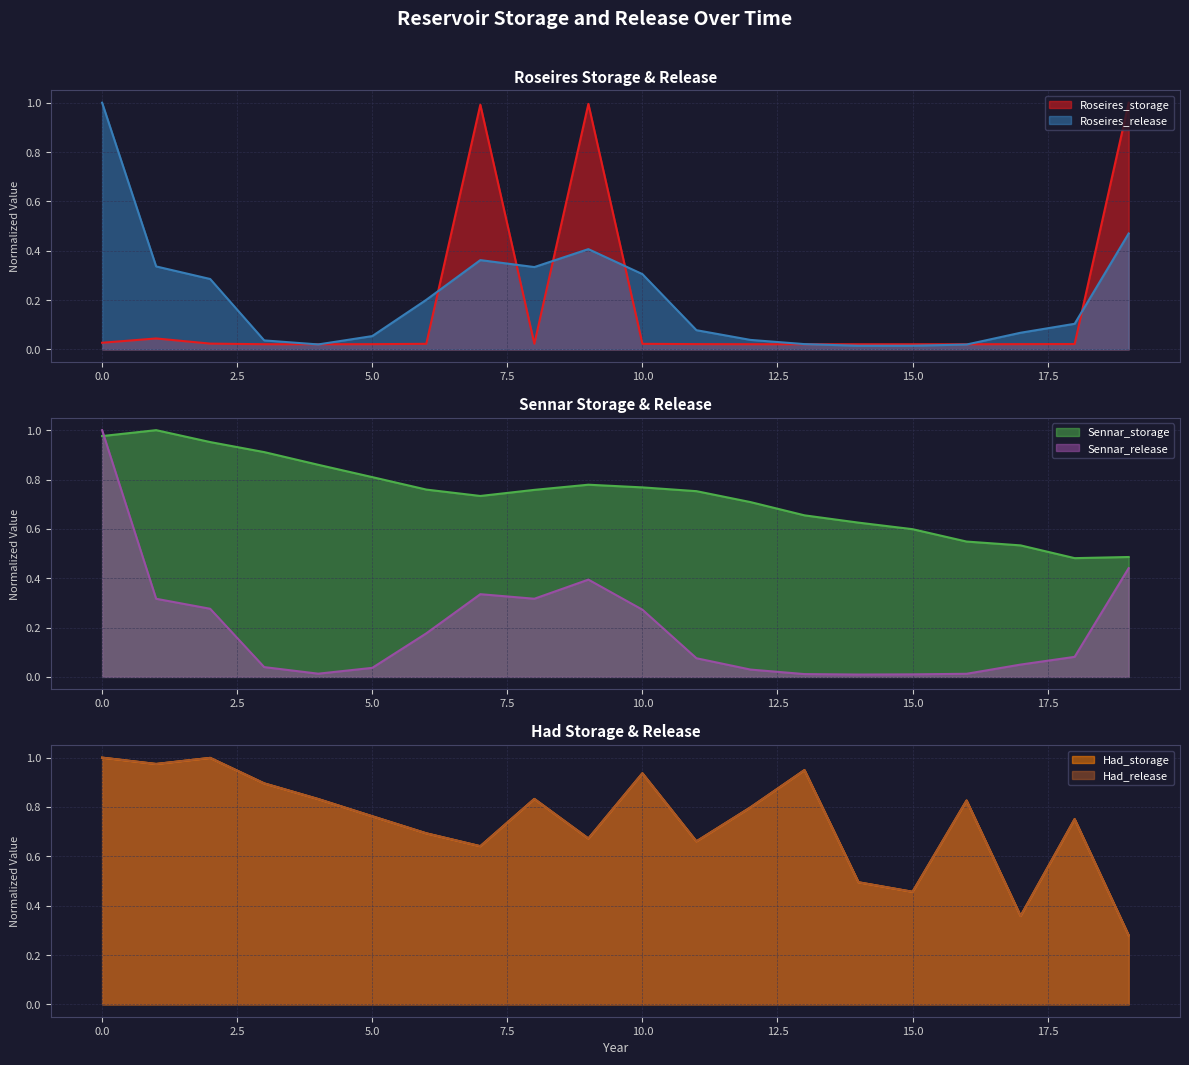

Which label corresponds to the smallest value in the chart?

14